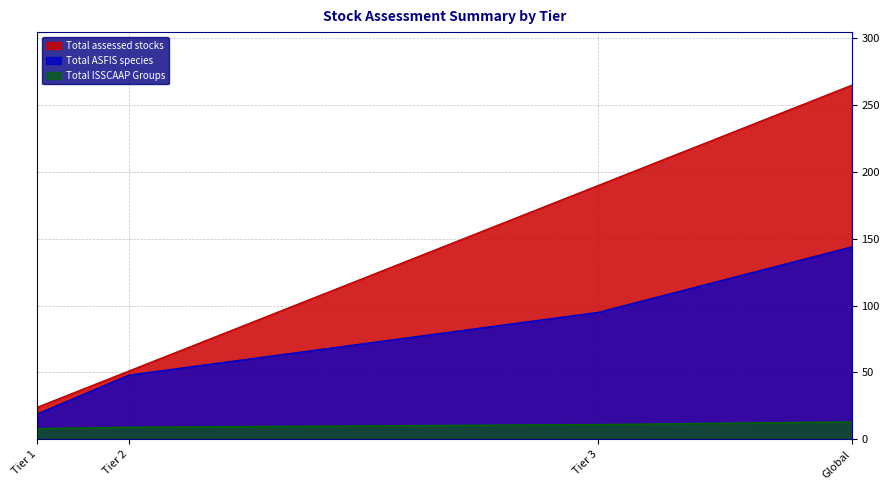

Which category has the lowest value in the Total ISSCAAP Groups series?

Tier 1